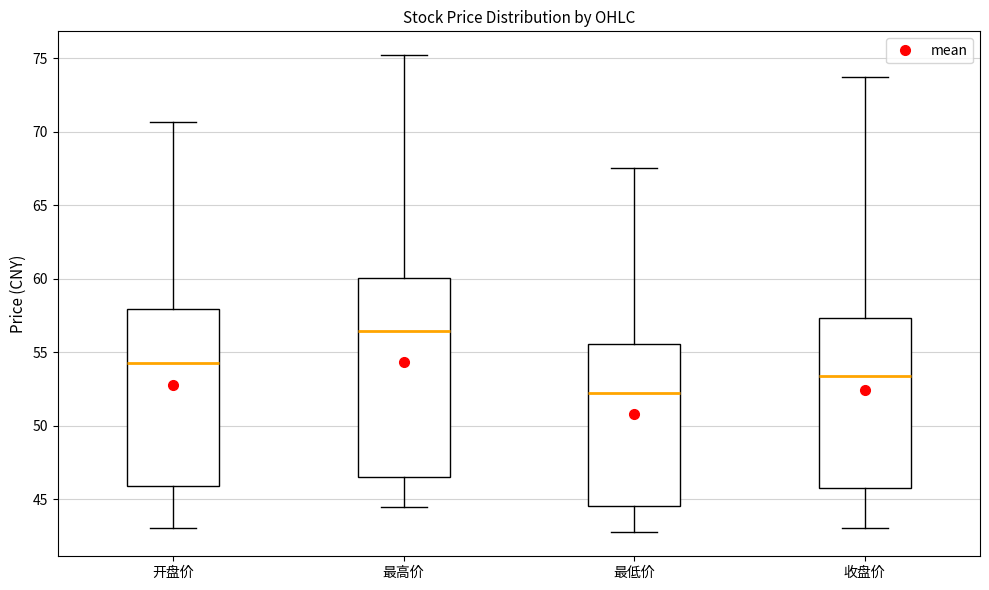

Where does the median line of the box for 最高价 sit on the y-axis? The values are not printed on the chart, so give them approximately, as read against the axis.

56.5